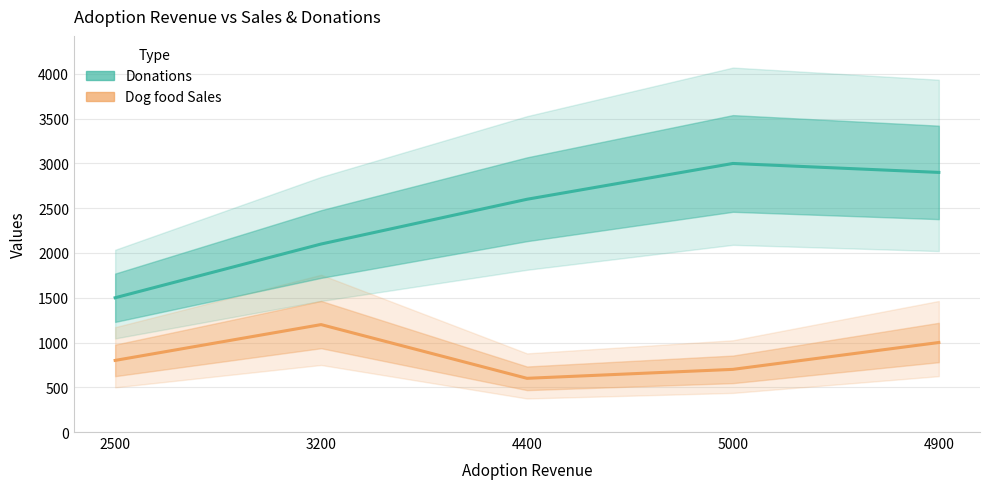

What position from the right is 3200?

4